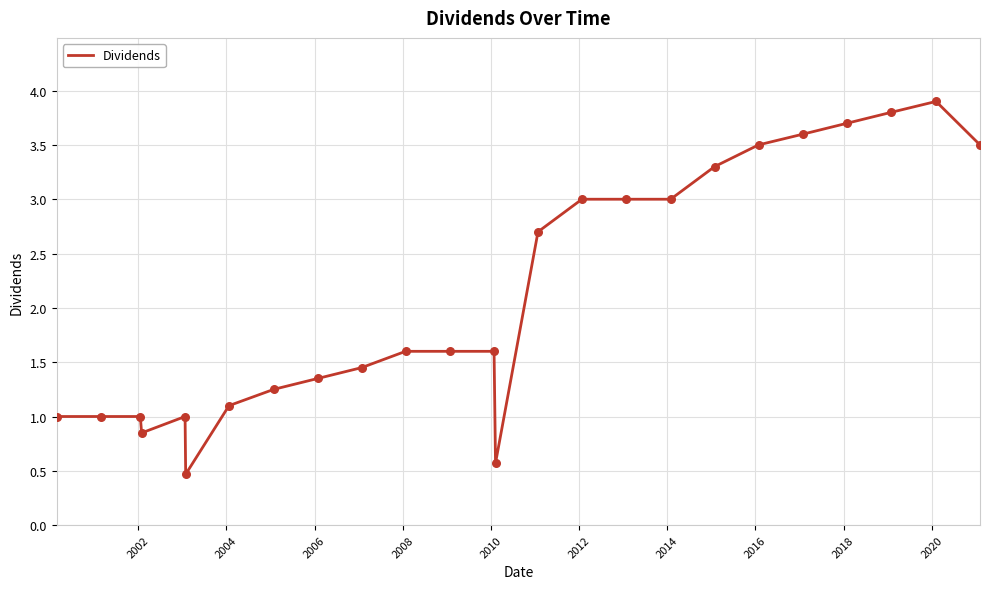

What is the minimum value shown in the chart?

0.5